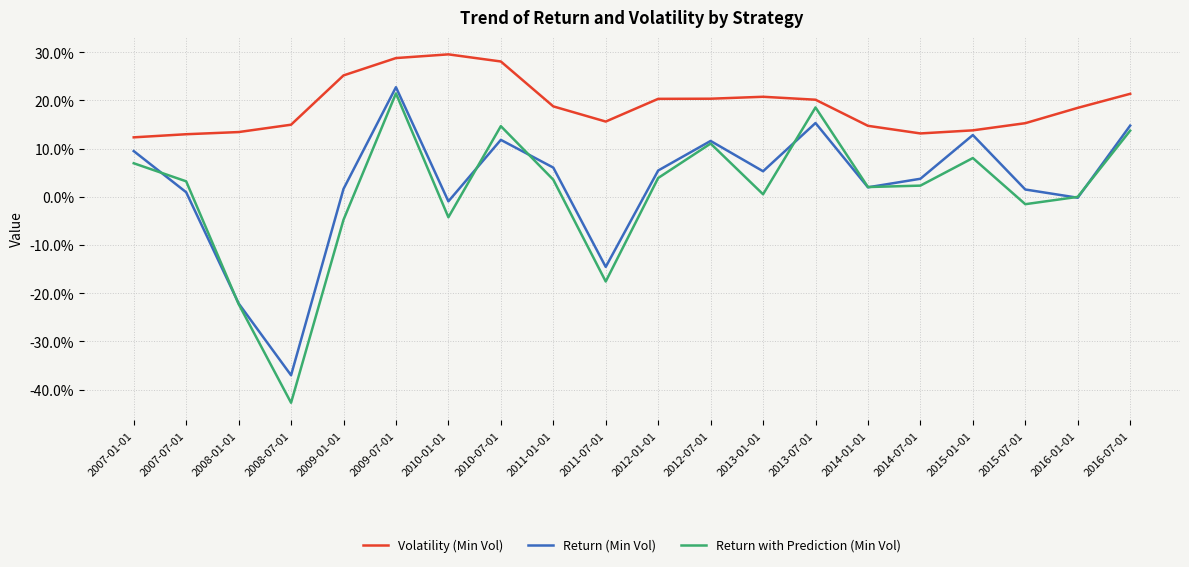

What are all the series names shown in the legend?

Volatility (Min Vol), Return (Min Vol), Return with Prediction (Min Vol)